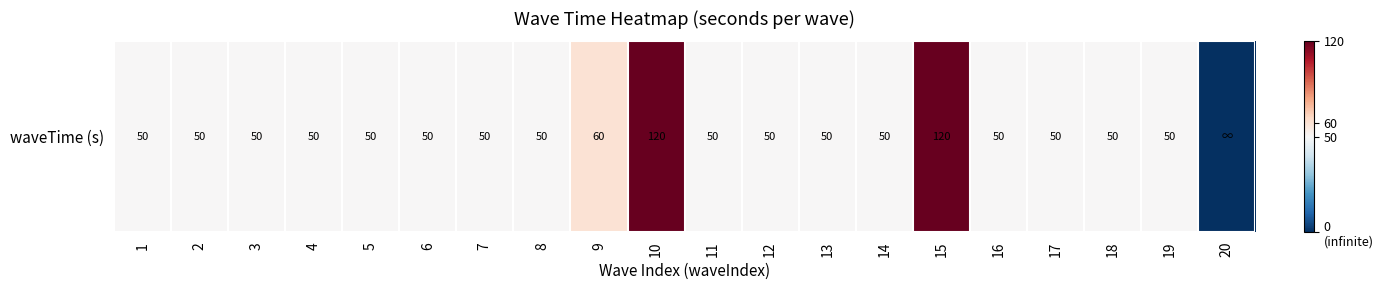

What is the sum of all values?

1100